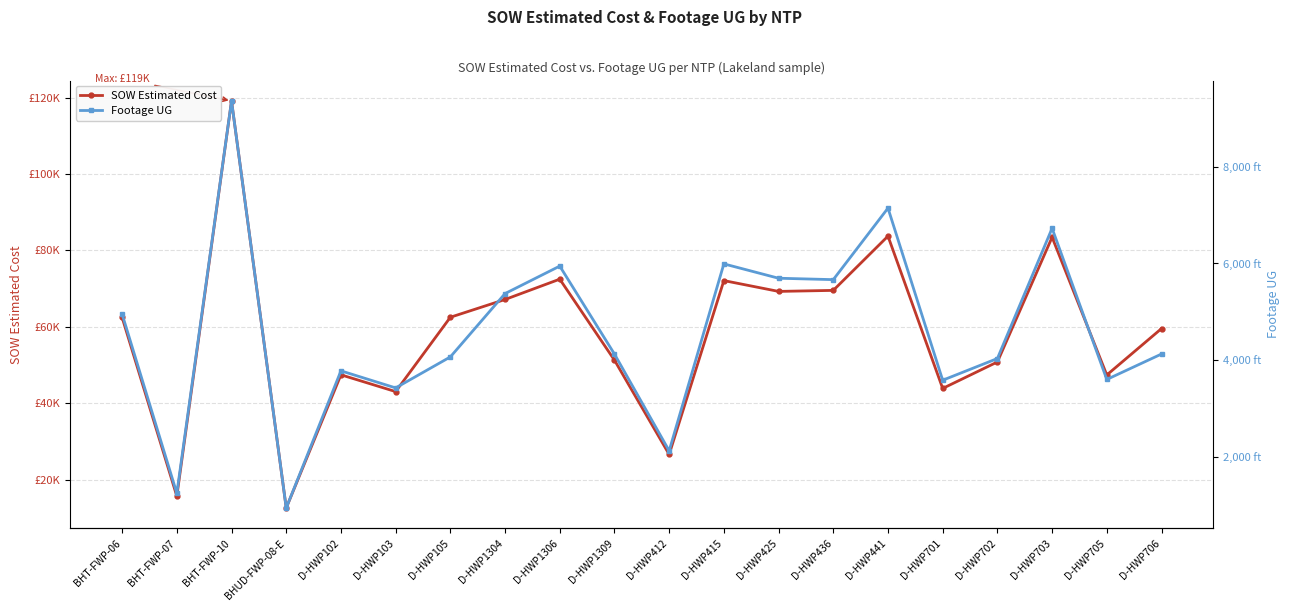

At which label does SOW Estimated Cost reach its minimum?

BHUD-FWP-08-E